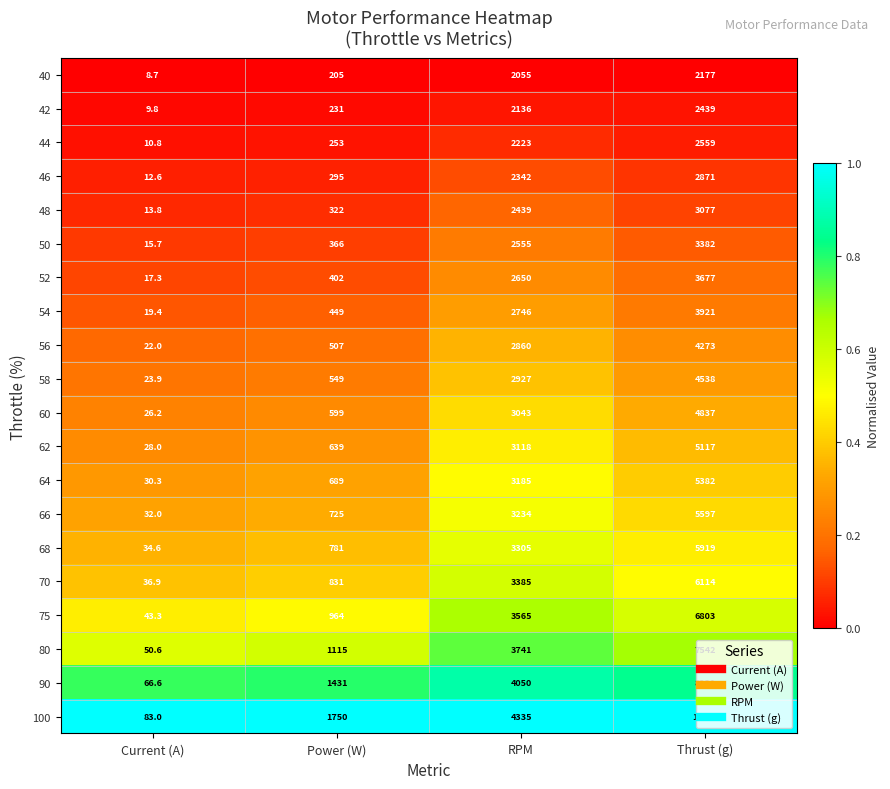

What is the difference between the highest and lowest values at Power (W)?

1545.0